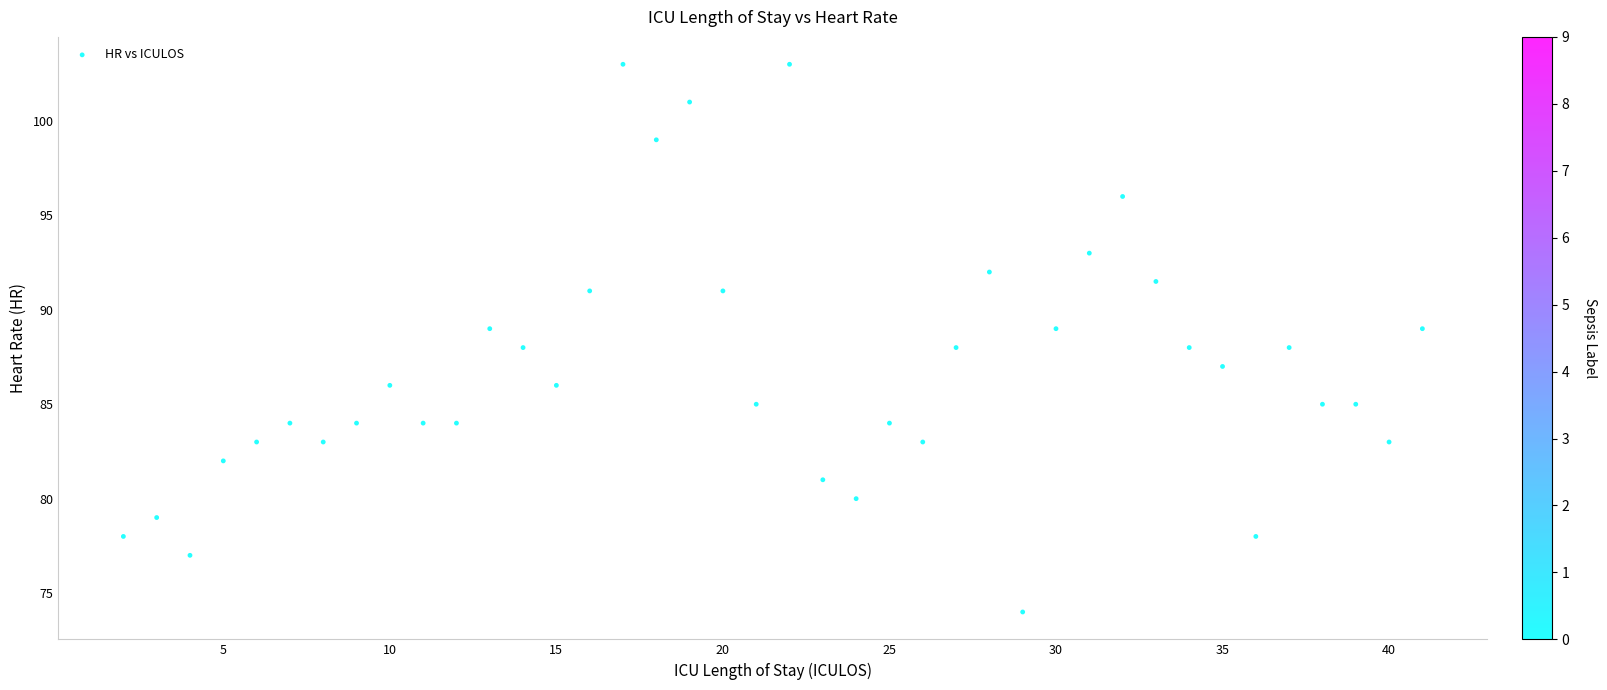

What is the range of X values (max minus min)?

39.0